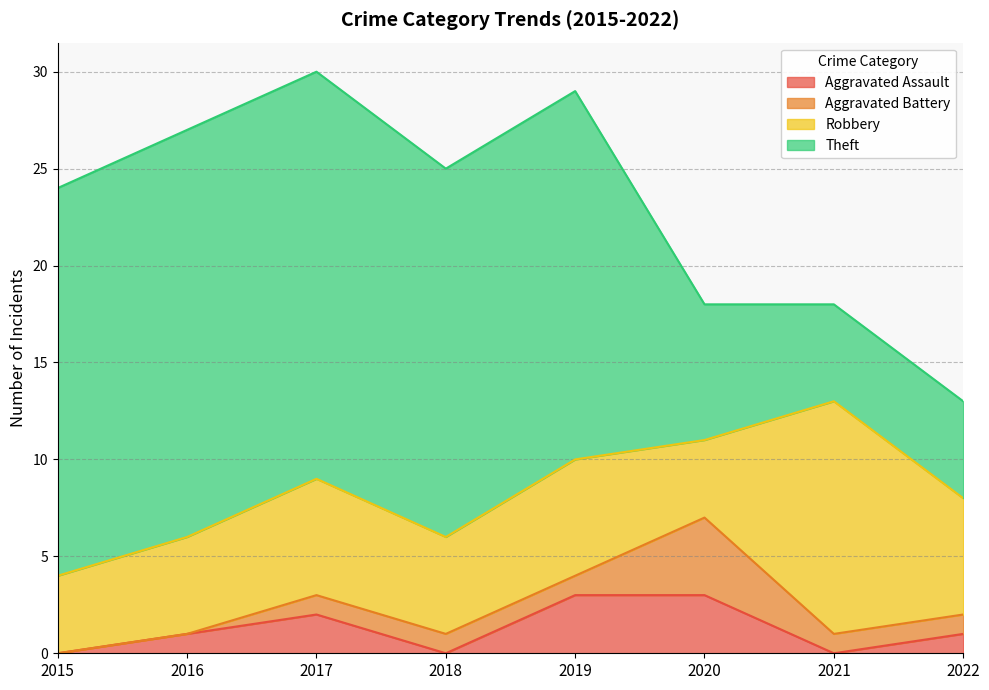

Reading right to left, extract all data points from this chart.

Aggravated Assault: 1	0	3	3	0	2	1	0
Aggravated Battery: 1	1	4	1	1	1	0	0
Robbery: 6	12	4	6	5	6	5	4
Theft: 5	5	7	19	19	21	21	20